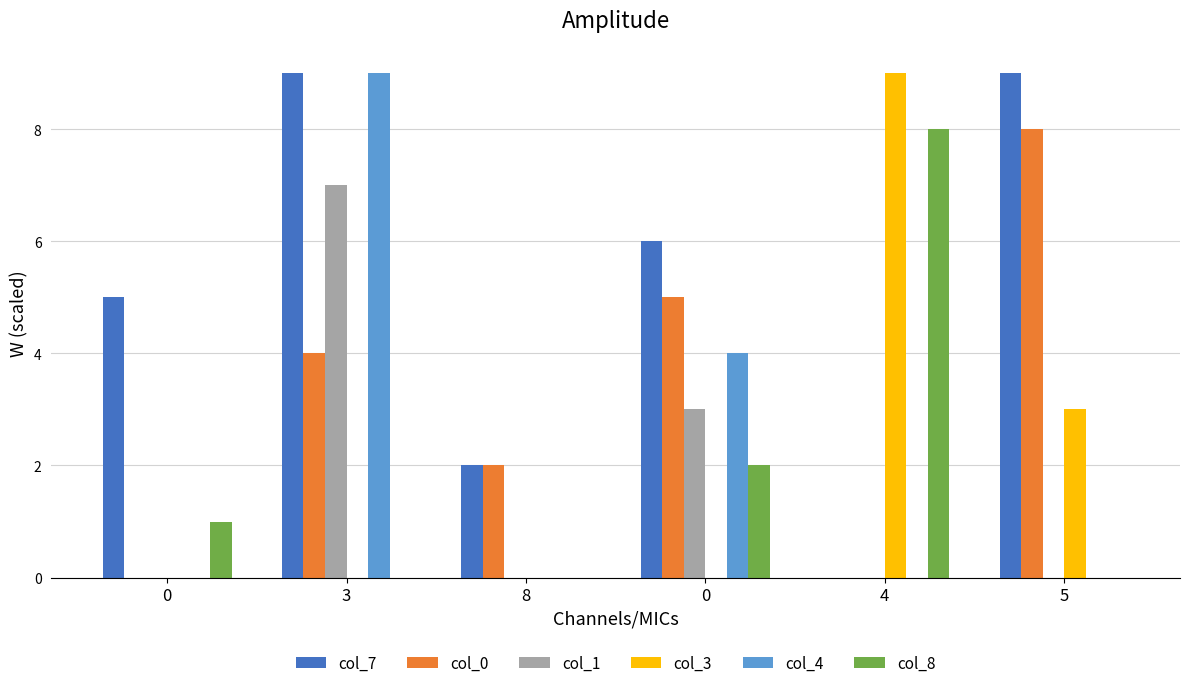

Which series has the largest total across all categories?

col_7